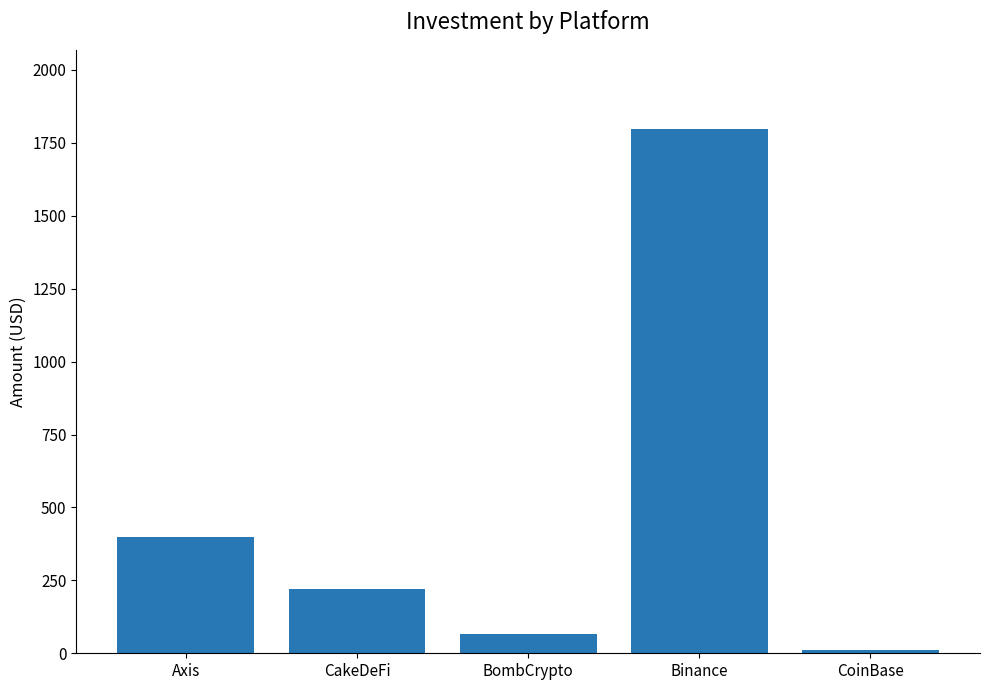

List the labels in order of value, largest first.

Binance, Axis, CakeDeFi, BombCrypto, CoinBase